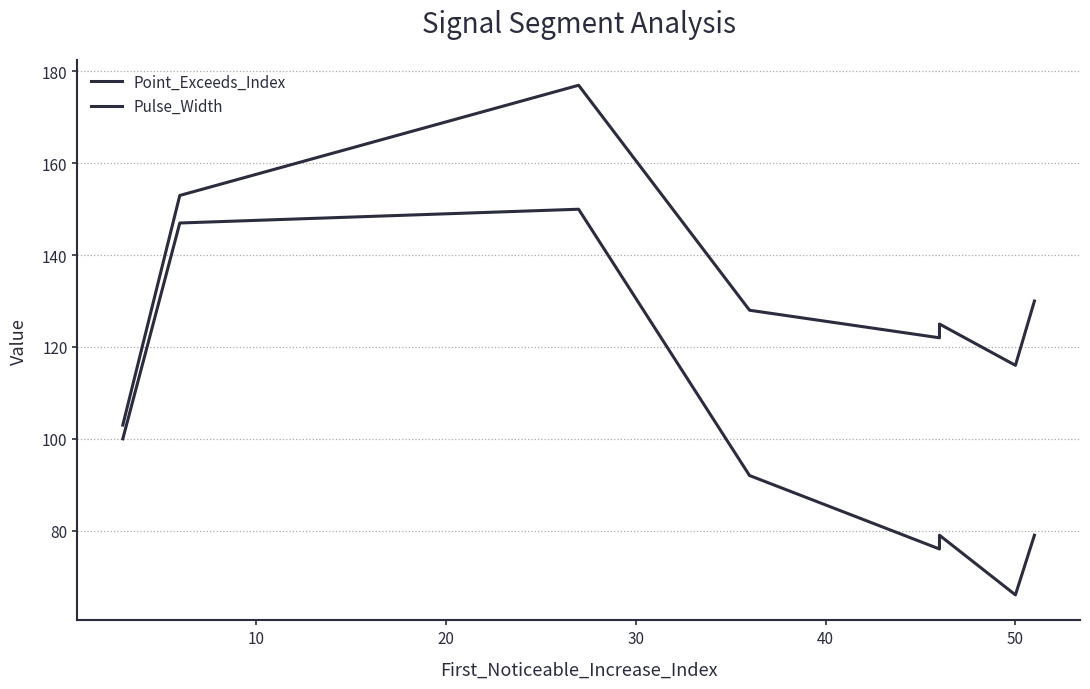

True or false: Pulse_Width and Point_Exceeds_Index cross at least once.

False